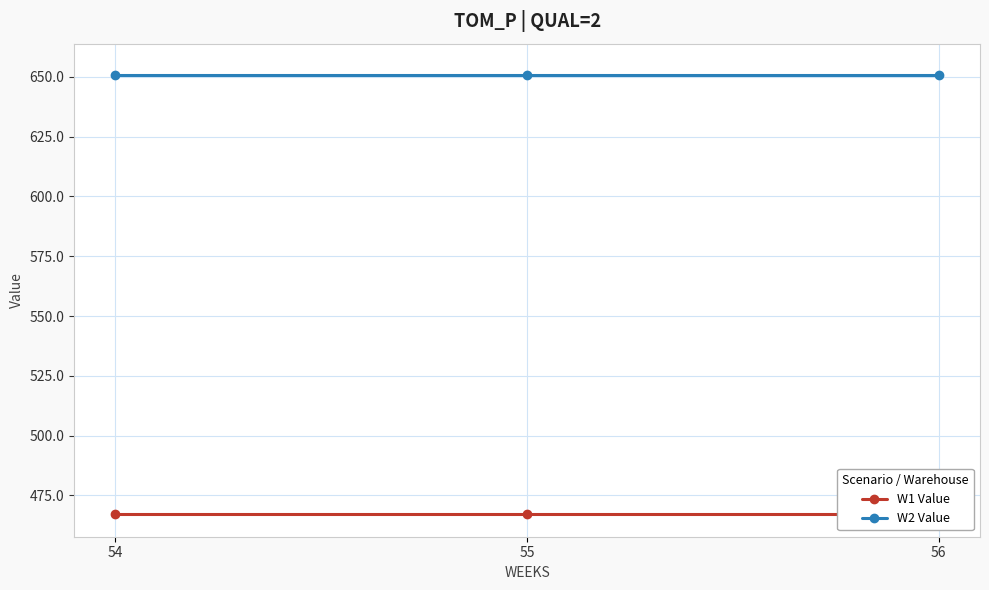

Where is W1 Value nearest to the value 467?

54